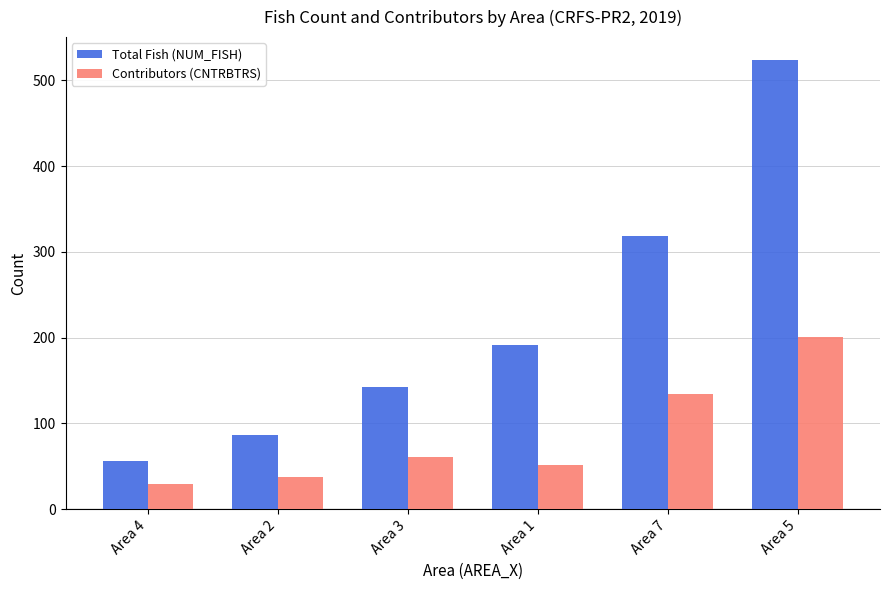

The value of Total Fish (NUM_FISH) at Area 1 is 44. True or false?

False